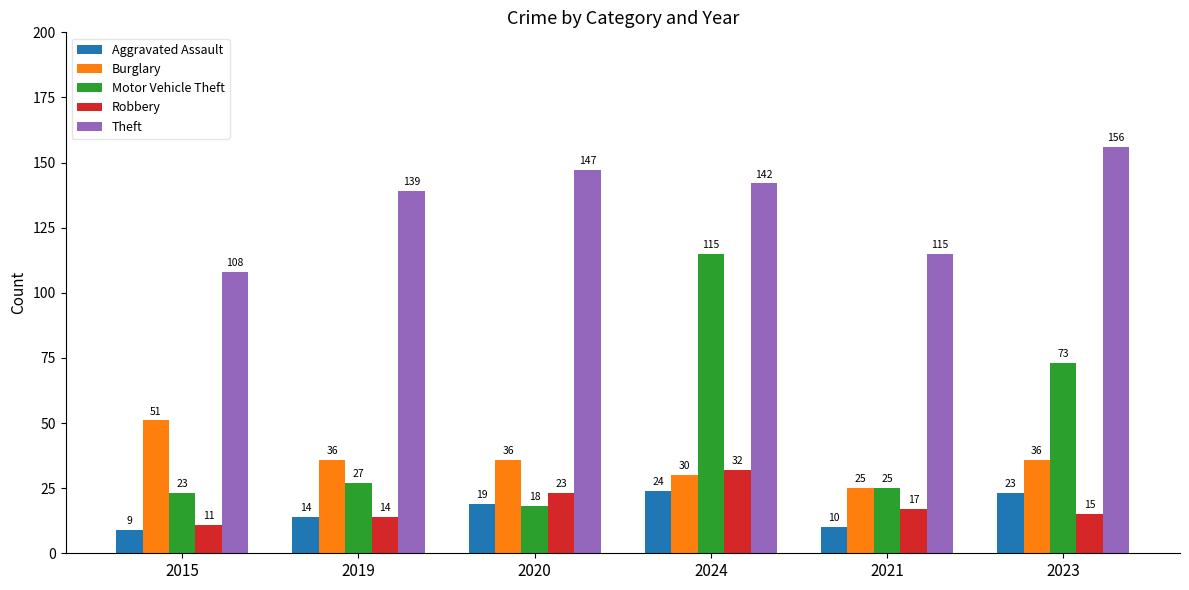

At which label is Aggravated Assault closest to 16?

2019